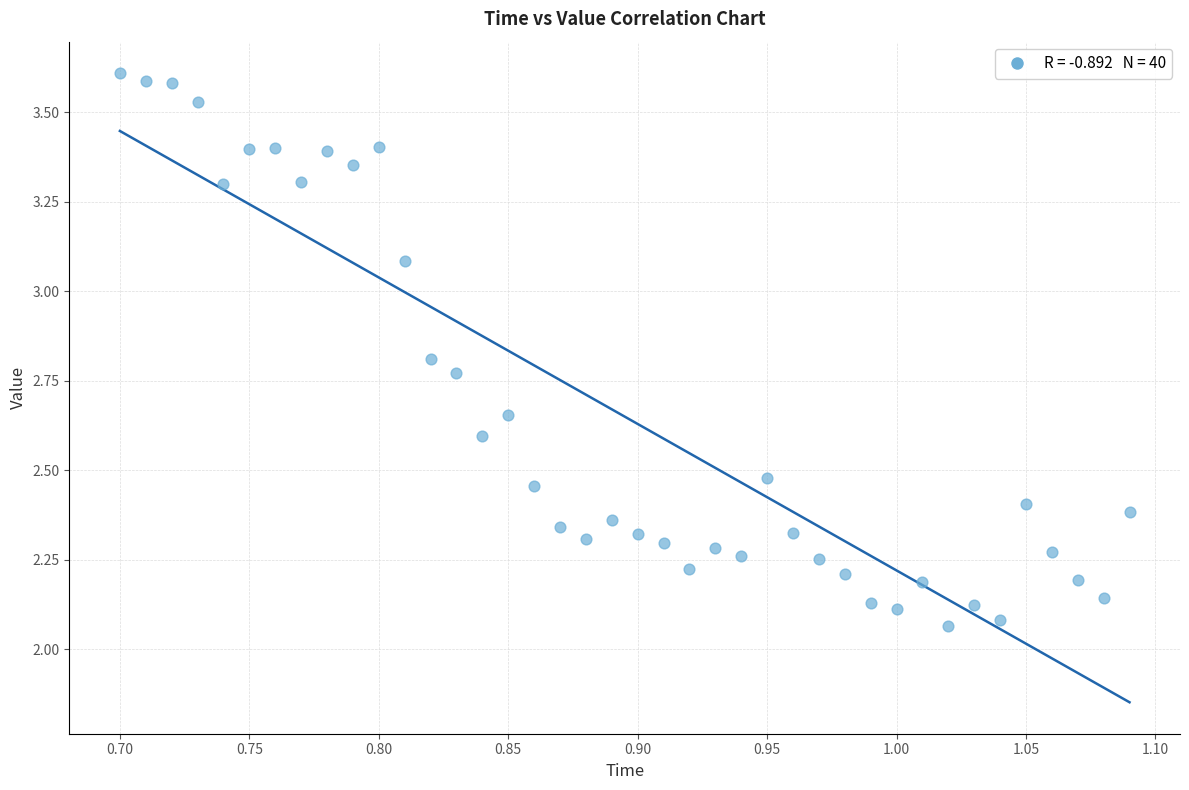

What is the range of X values (max minus min)?

0.4